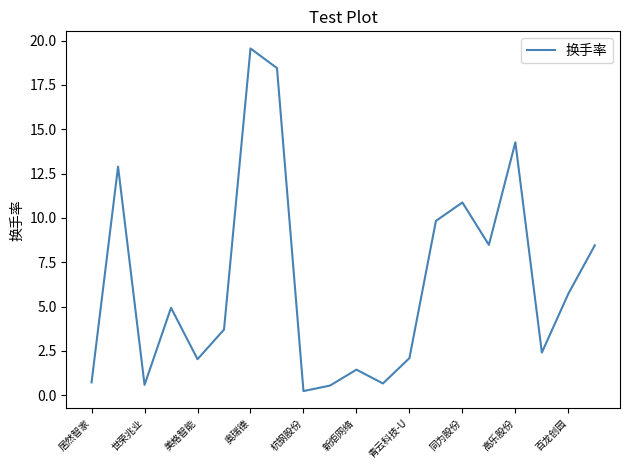

What is the maximum value shown in the chart?

19.6